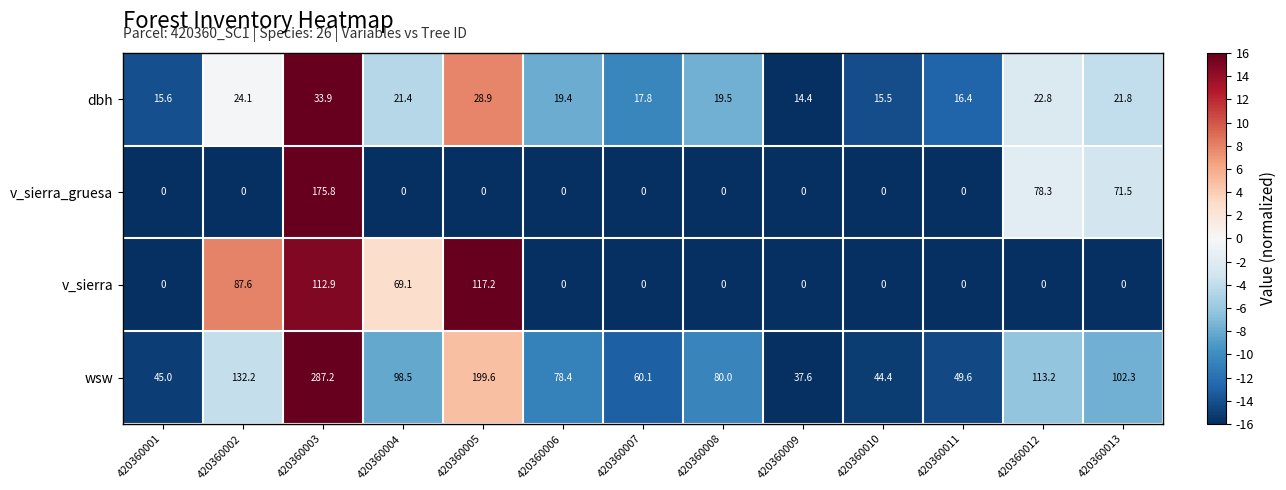

The value of dbh at 420360006 is 19.4. True or false?

True